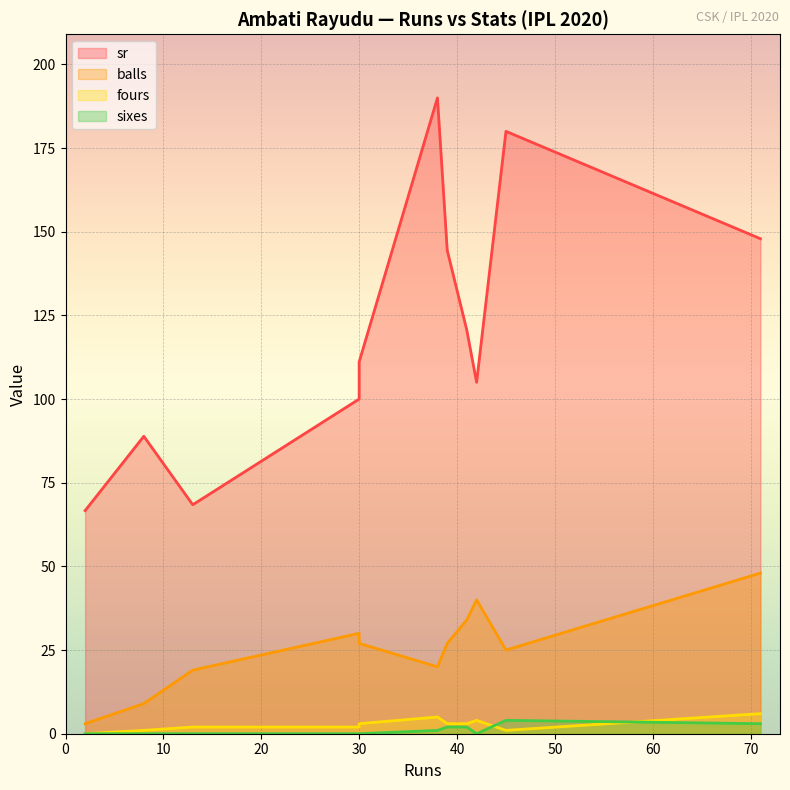

Which series has the largest range (max minus min)?

sr